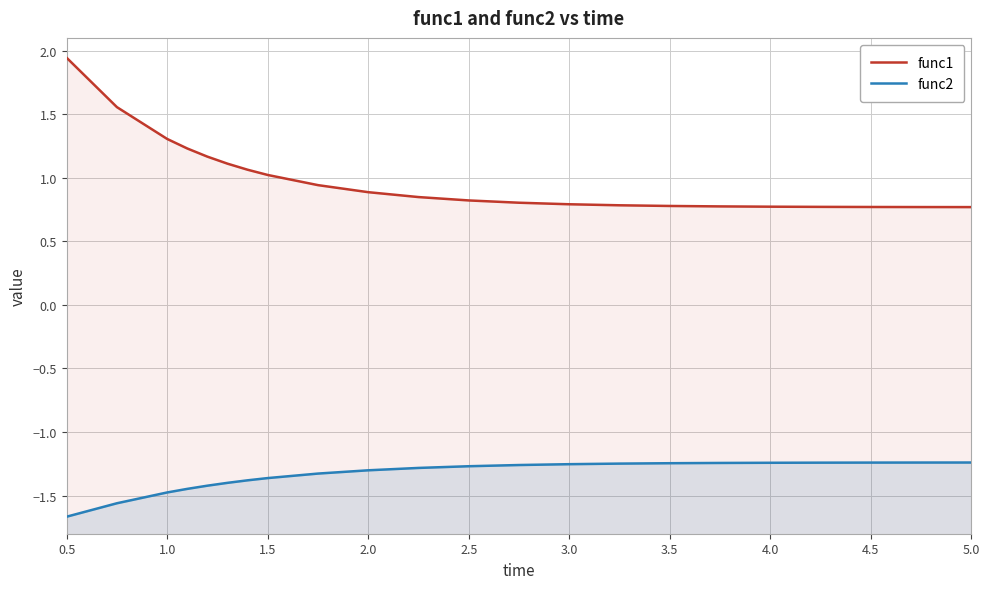

True or false: func2 has more than 2 interior local peaks.

False